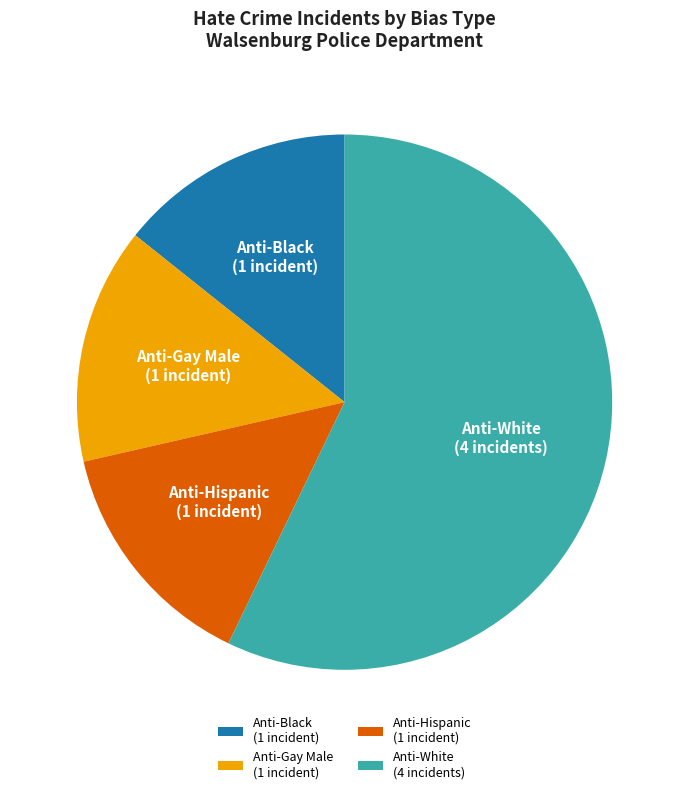

Approximately how many times larger is the value at Anti-Black (1 incident) compared to Anti-Gay Male (1 incident)?

1.0